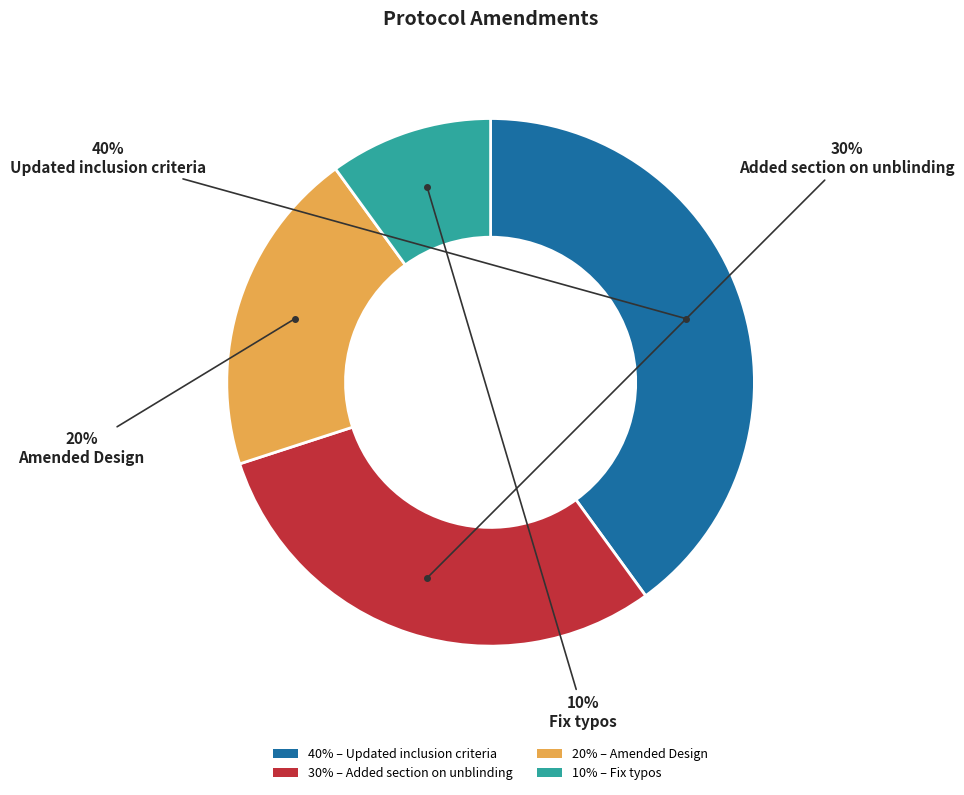

To the nearest percent, what is the difference between the largest and smallest slice percentages?

30%